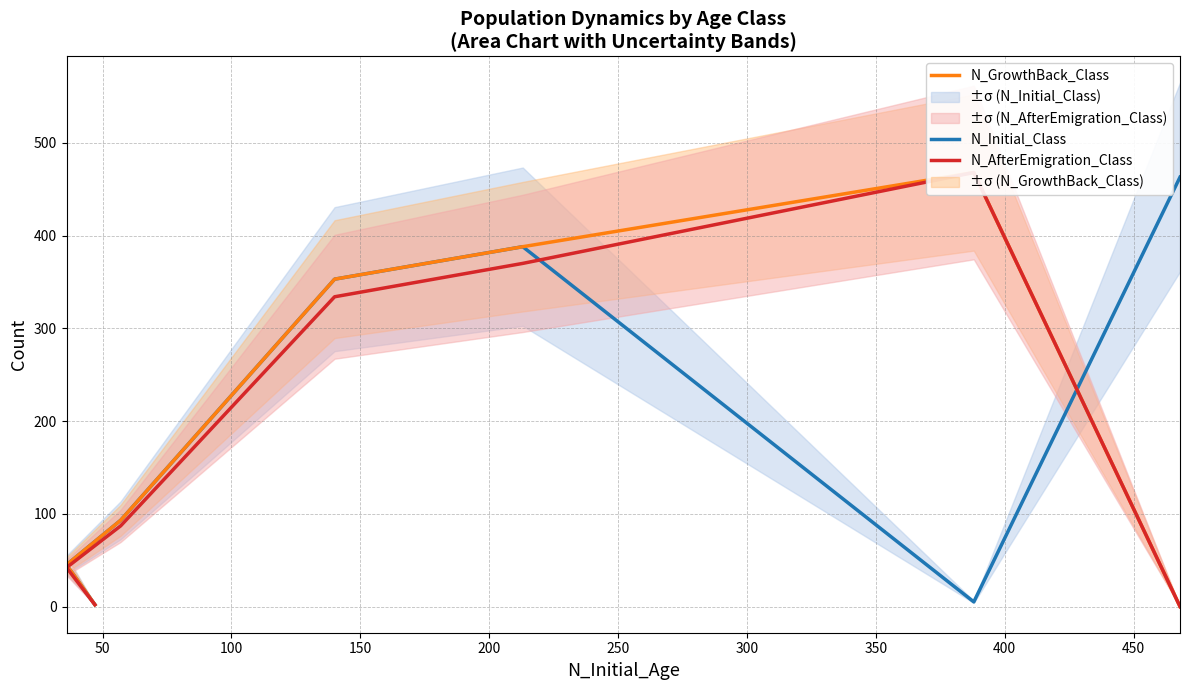

What is the maximum value for N_GrowthBack_Class?

468